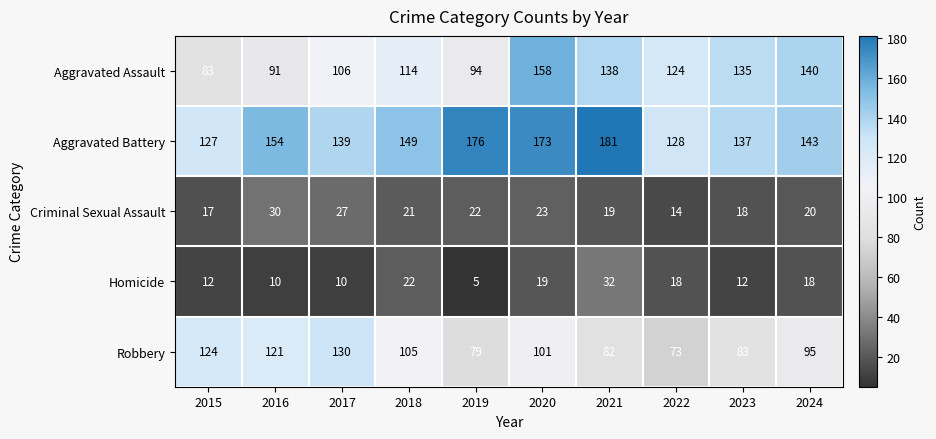

What is the smallest value displayed?

5